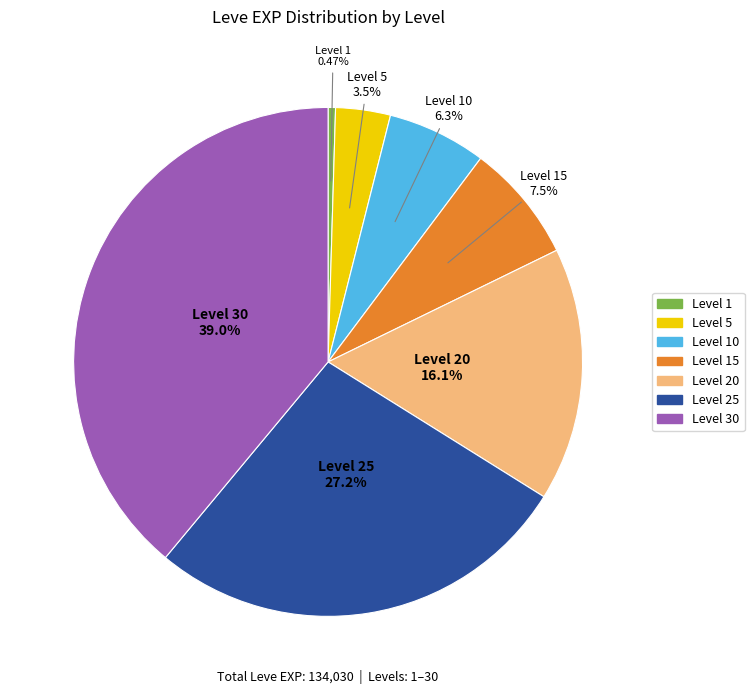

What percentage is the Level 15 slice, to the nearest percent?

8%